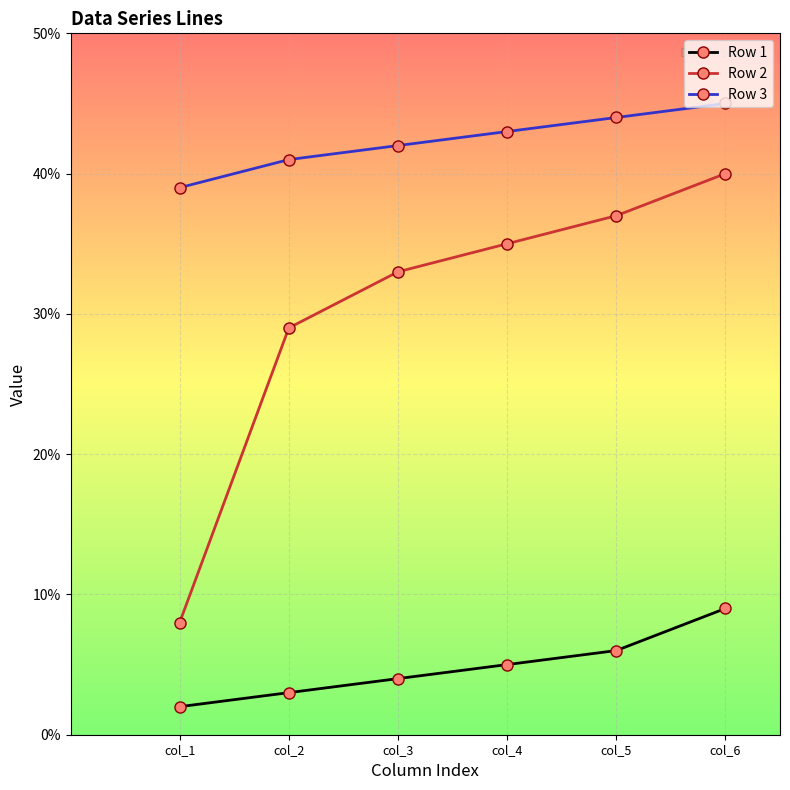

Reading left to right, list all the values displayed in this chart.

Row 1: 2	3	4	5	6	9
Row 2: 8	29	33	35	37	40
Row 3: 39	41	42	43	44	45